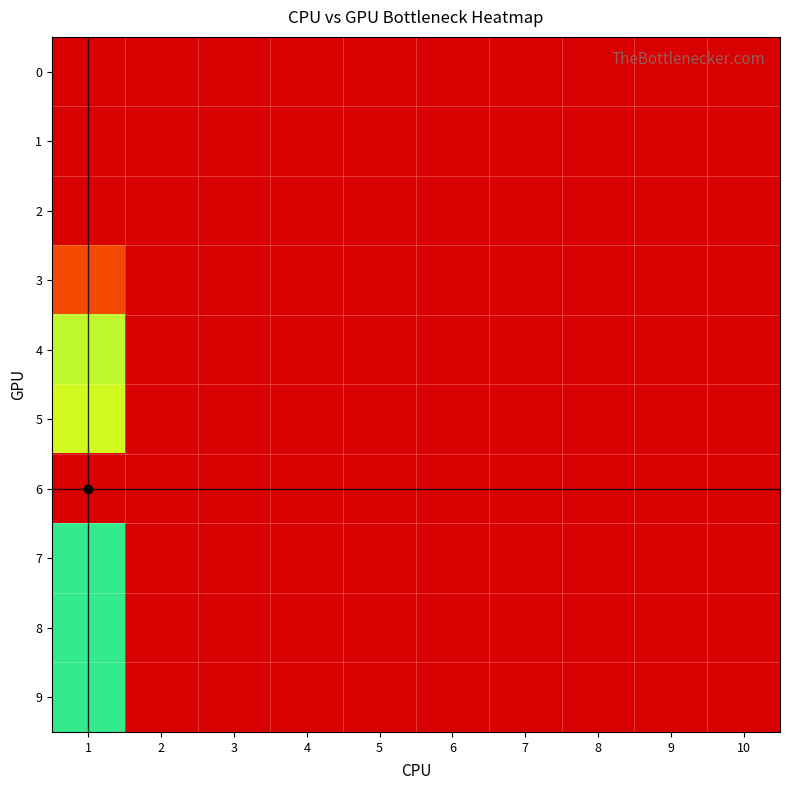

At which category is the sum across all series the highest?

1